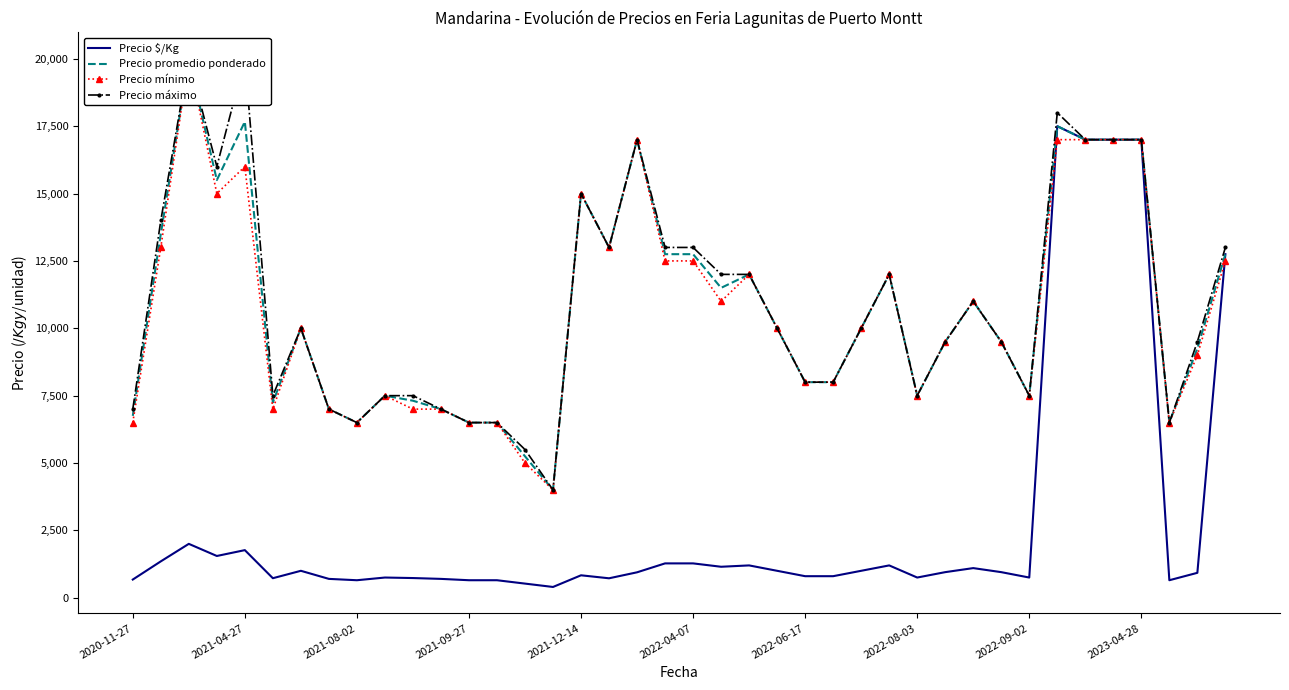

At how many categories does at least one series exceed 15066?

8